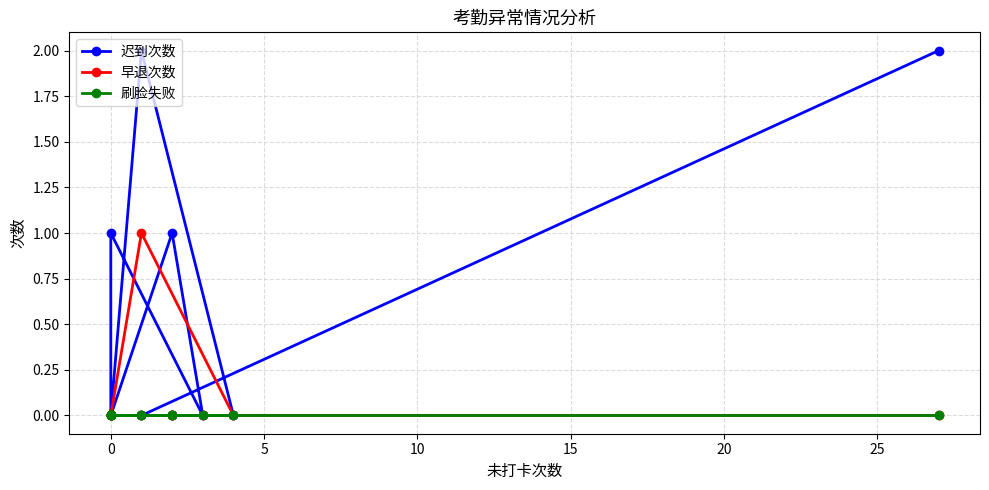

Count the number of data series in this chart.

3